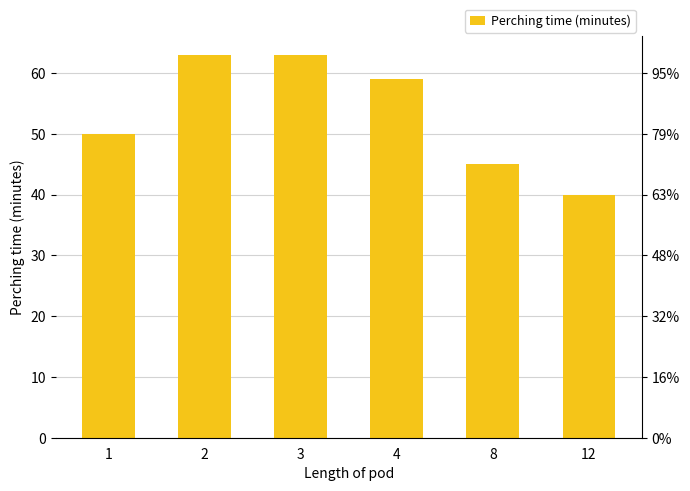

Reading left to right, what are all the values shown in this chart?

50	63	63	59	45	40